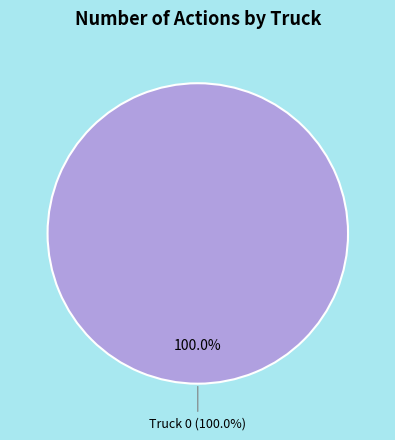

Which slice represents more than half of the pie?

Truck 0